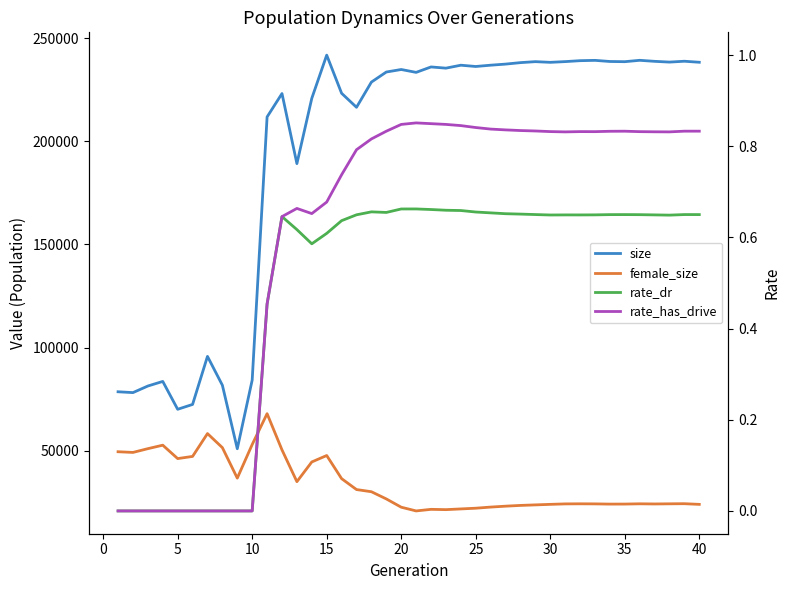

Which series has the widest spread of values?

size